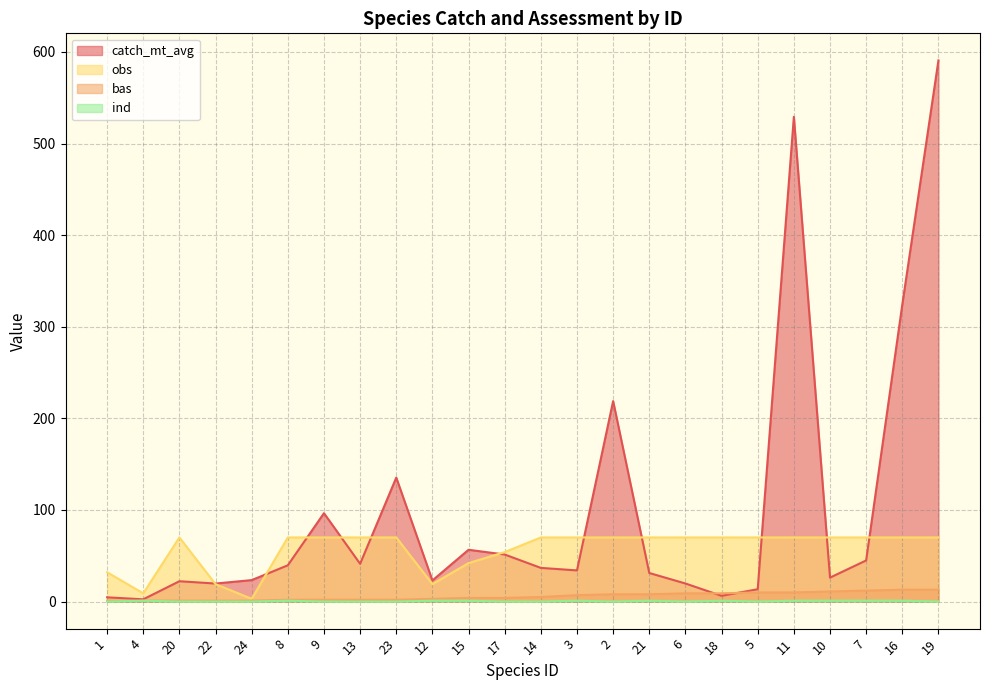

Does the chart display data point markers on the line(s)?

No